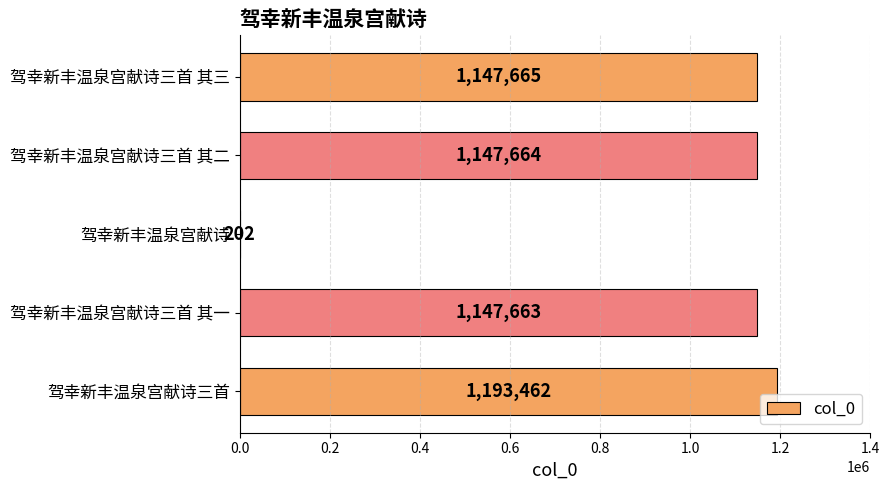

How many categories are shown in the chart?

5